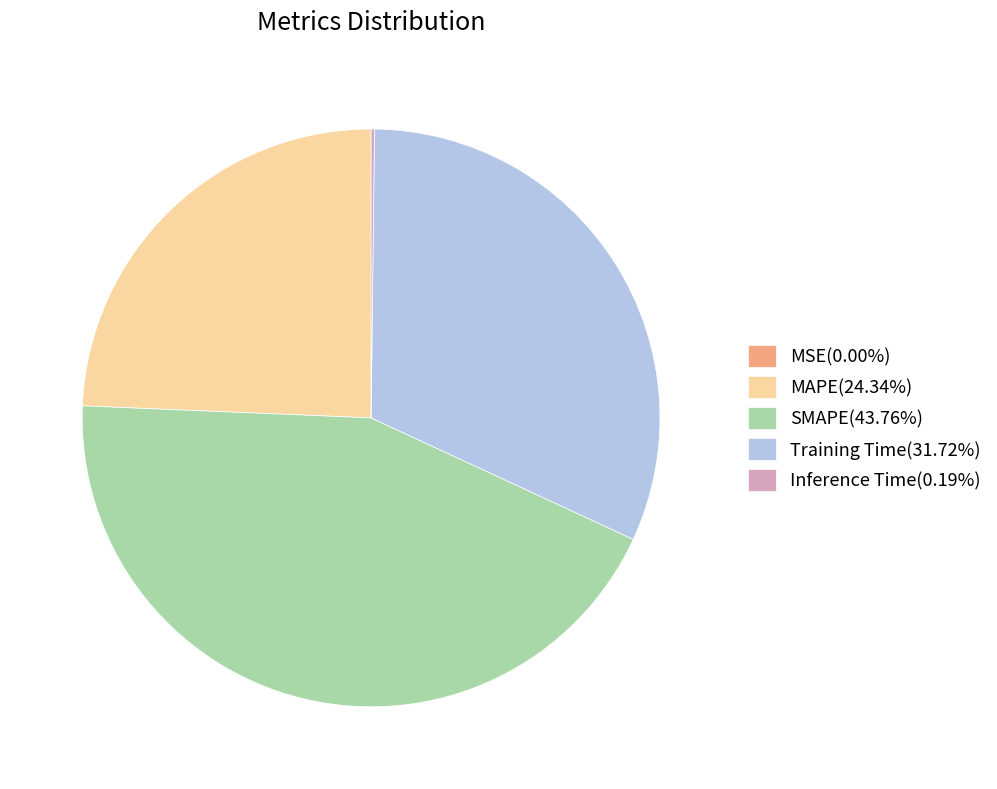

Which category has the biggest portion of the pie?

SMAPE